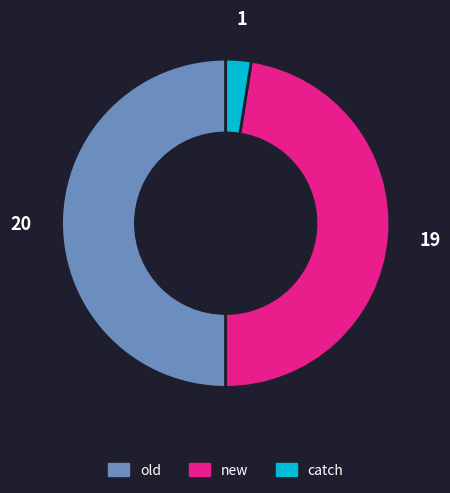

Rank the categories by value from lowest to highest.

catch, new, old